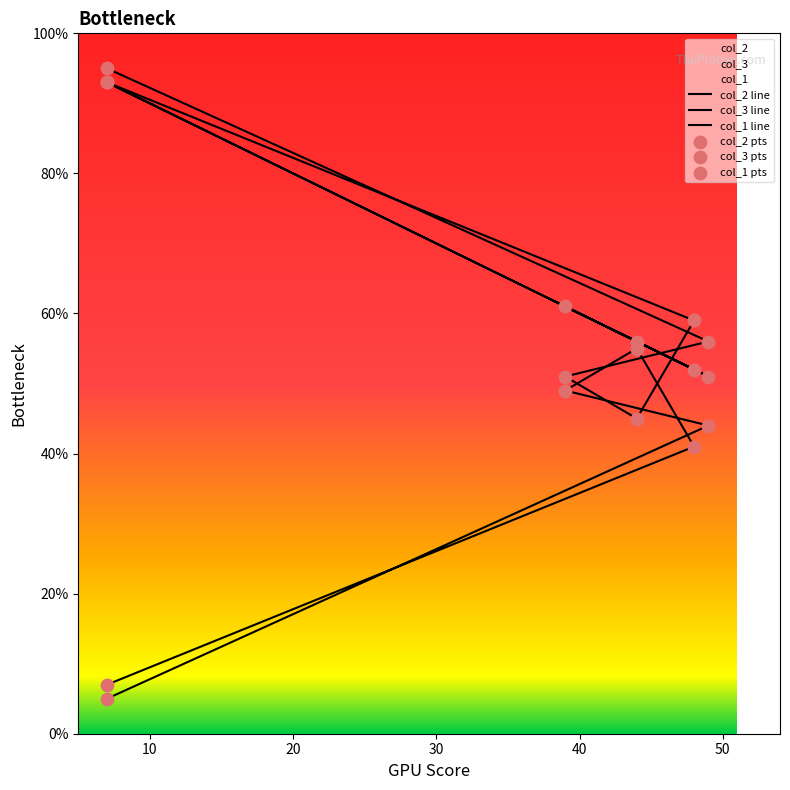

What is the total value across all series at 44?

156